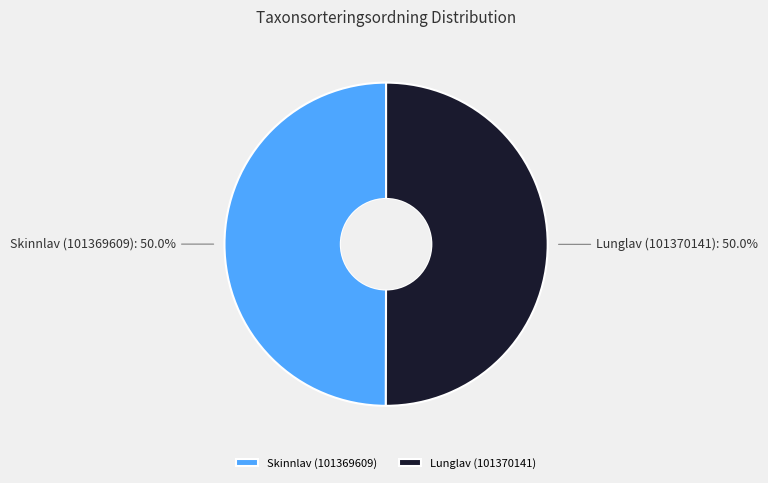

Do Lunglav (101370141) and Skinnlav (101369609) together represent more than half of the pie?

Yes